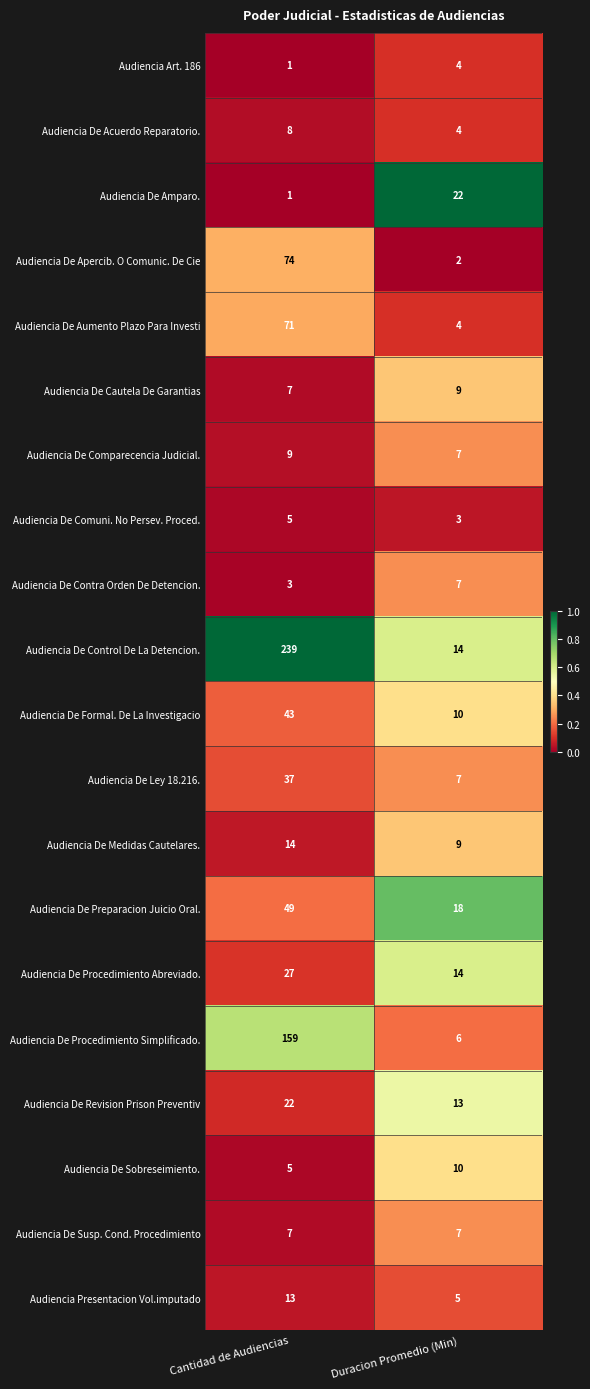

Which series has the largest total across all categories?

Audiencia De Control De La Detencion.